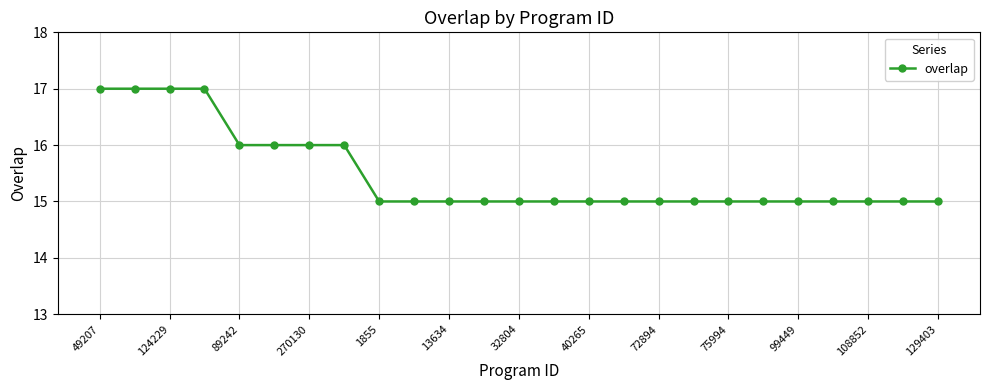

How many categories are shown in the chart?

25